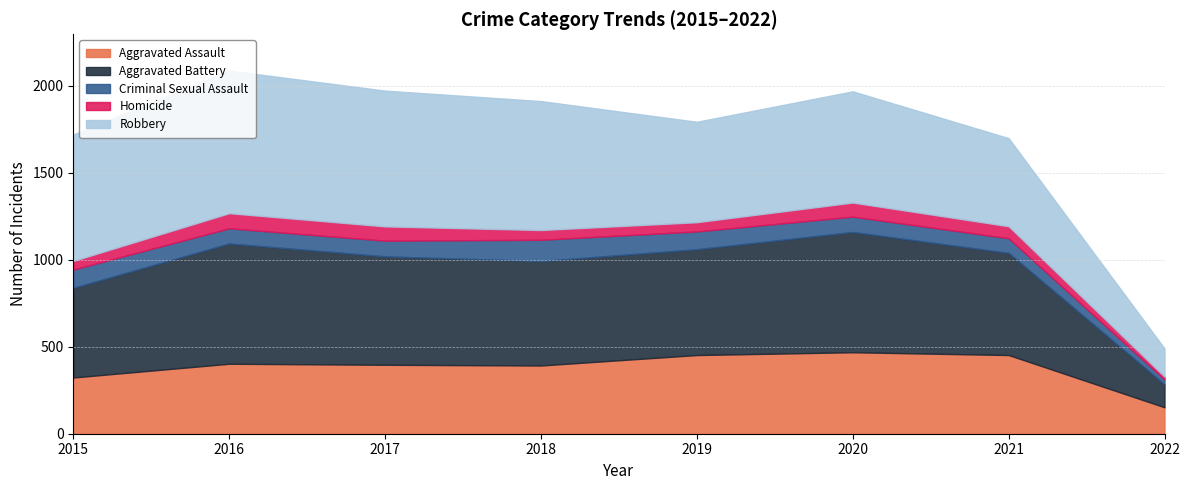

At 2015, list the series in order from largest to smallest.

Robbery, Aggravated Battery, Aggravated Assault, Criminal Sexual Assault, Homicide